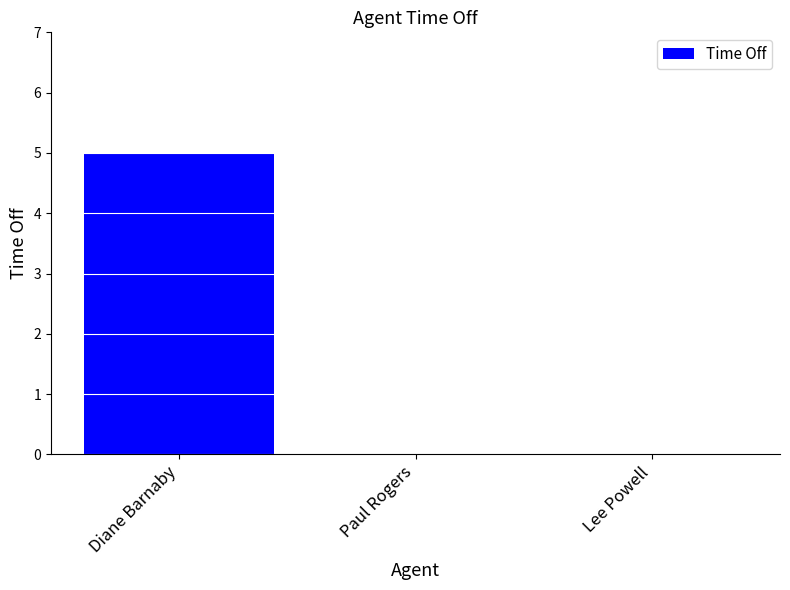

True or false: the data shows -2 at Paul Rogers.

False